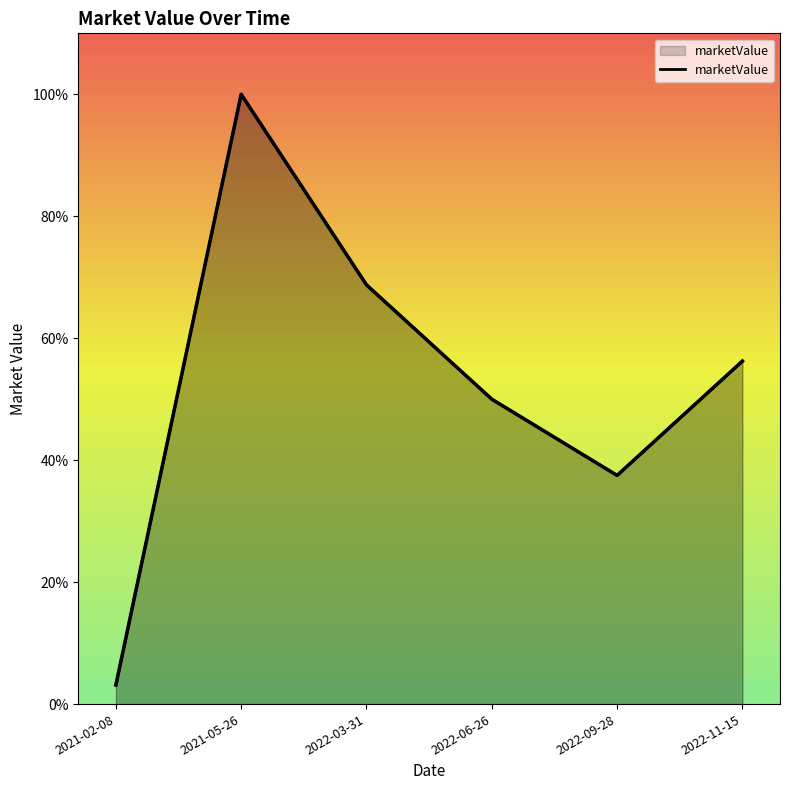

What is the difference between the maximum and second lowest values?

0.6